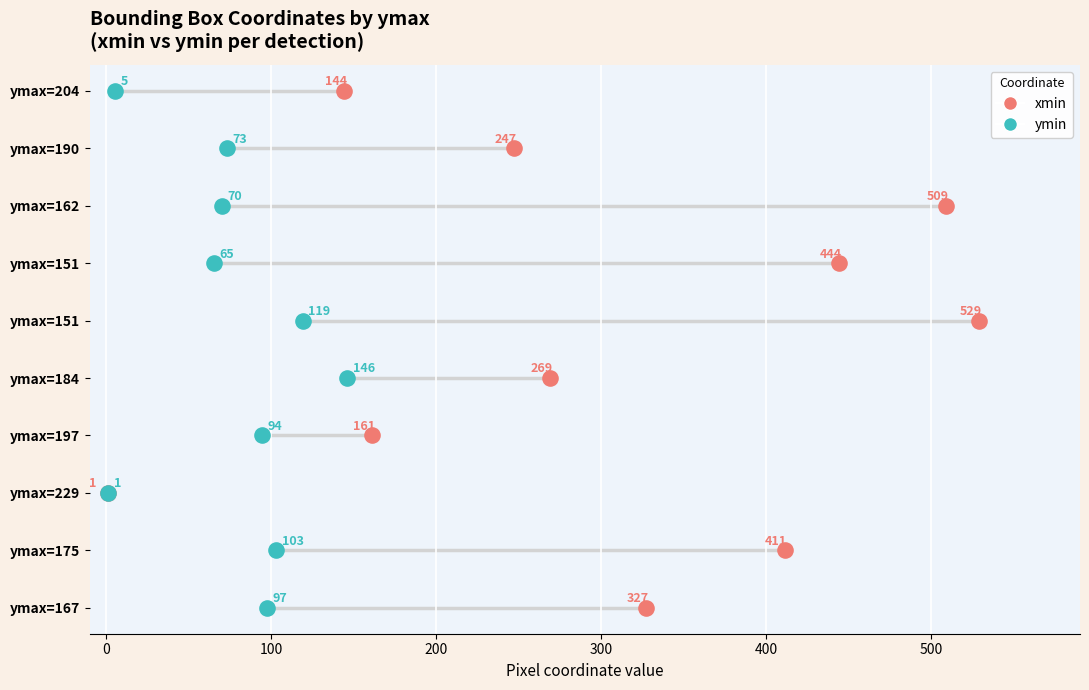

What are all the series names shown in the legend?

xmin, ymin